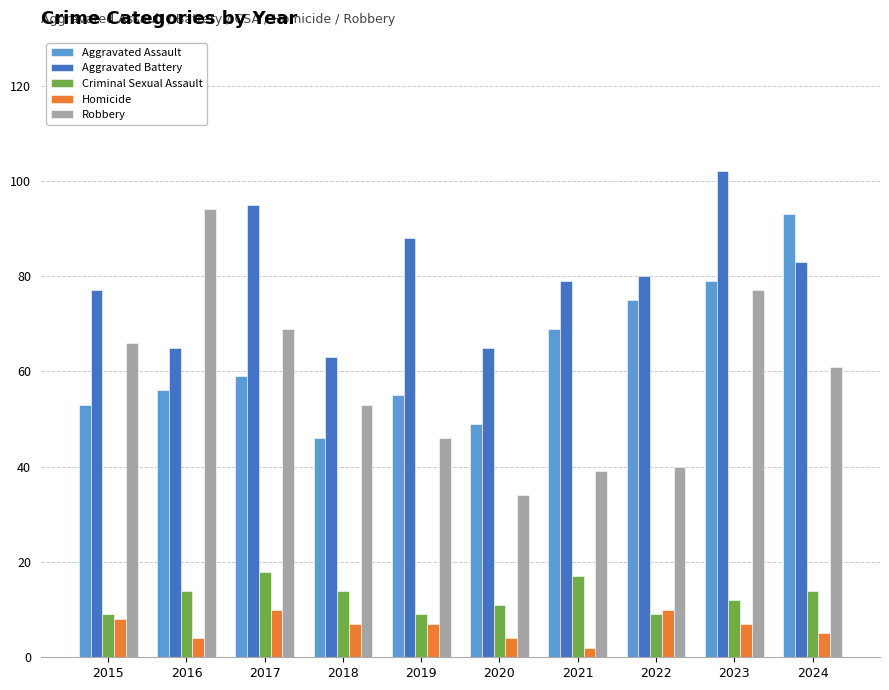

What are all the series names shown in the legend?

Aggravated Assault, Aggravated Battery, Criminal Sexual Assault, Homicide, Robbery